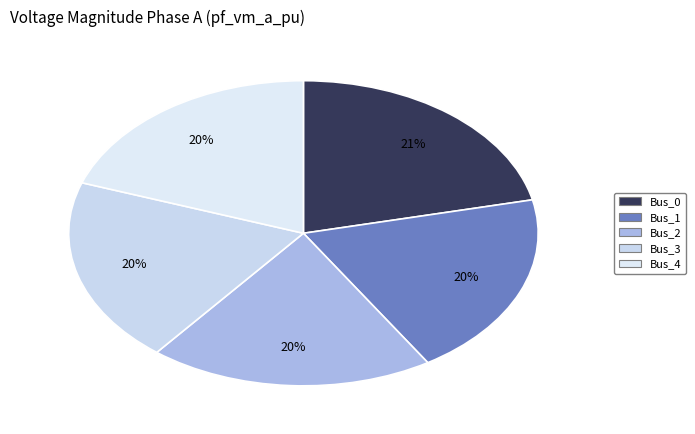

Count the number of slices in the pie.

5